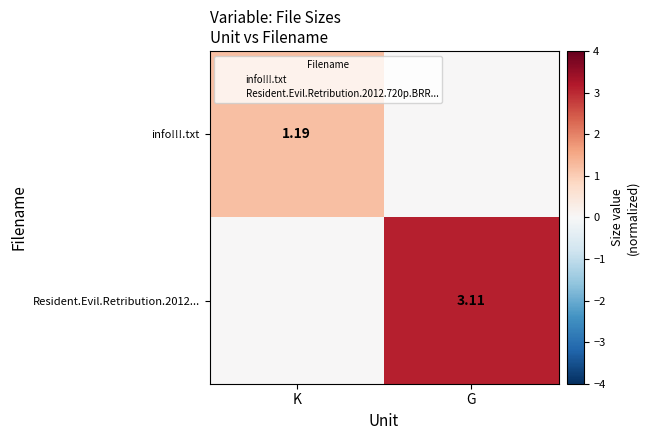

Between K and G, which is larger?

K